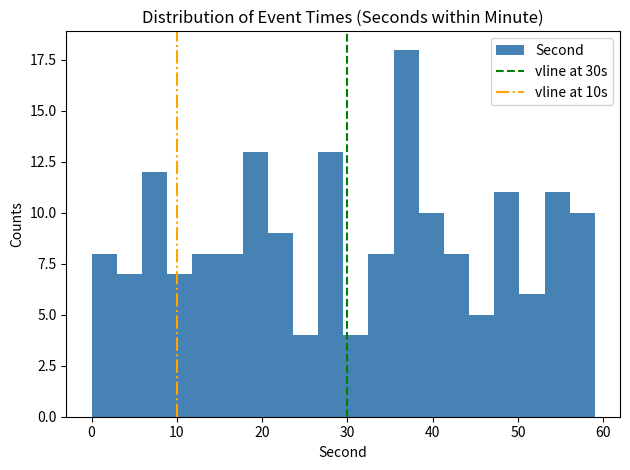

Read against the x-axis, roughly where is the centre of the tallest bar?

37